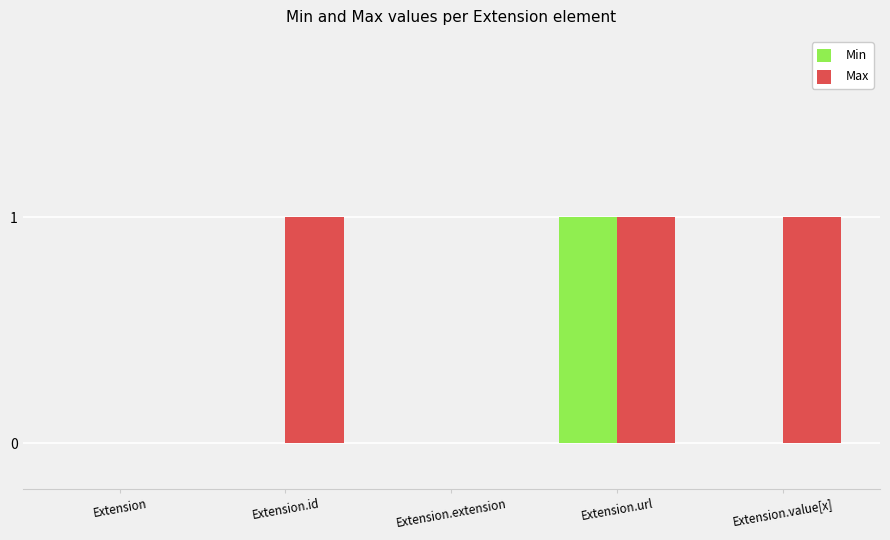

The value of Max at Extension.extension is 0. True or false?

True